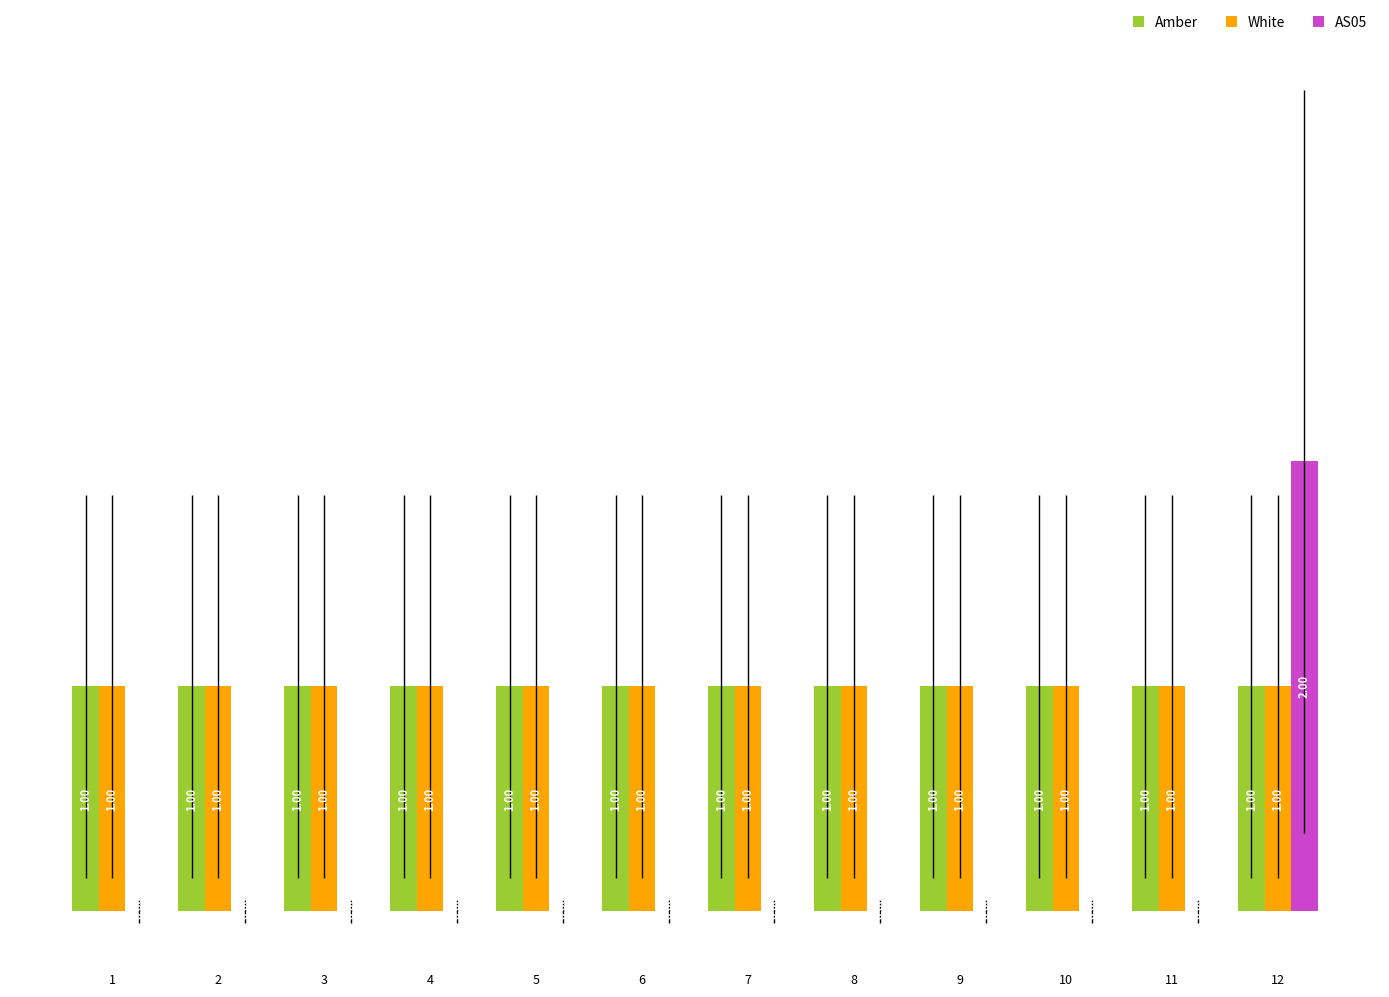

What is the total value across all series at 9?

2